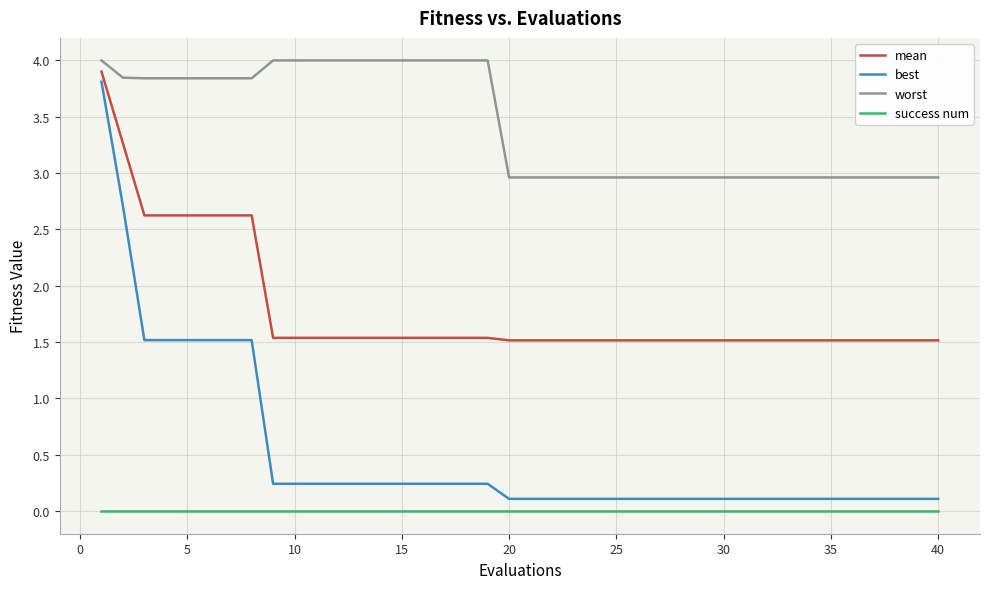

True or false: worst and best intersect in this chart.

False